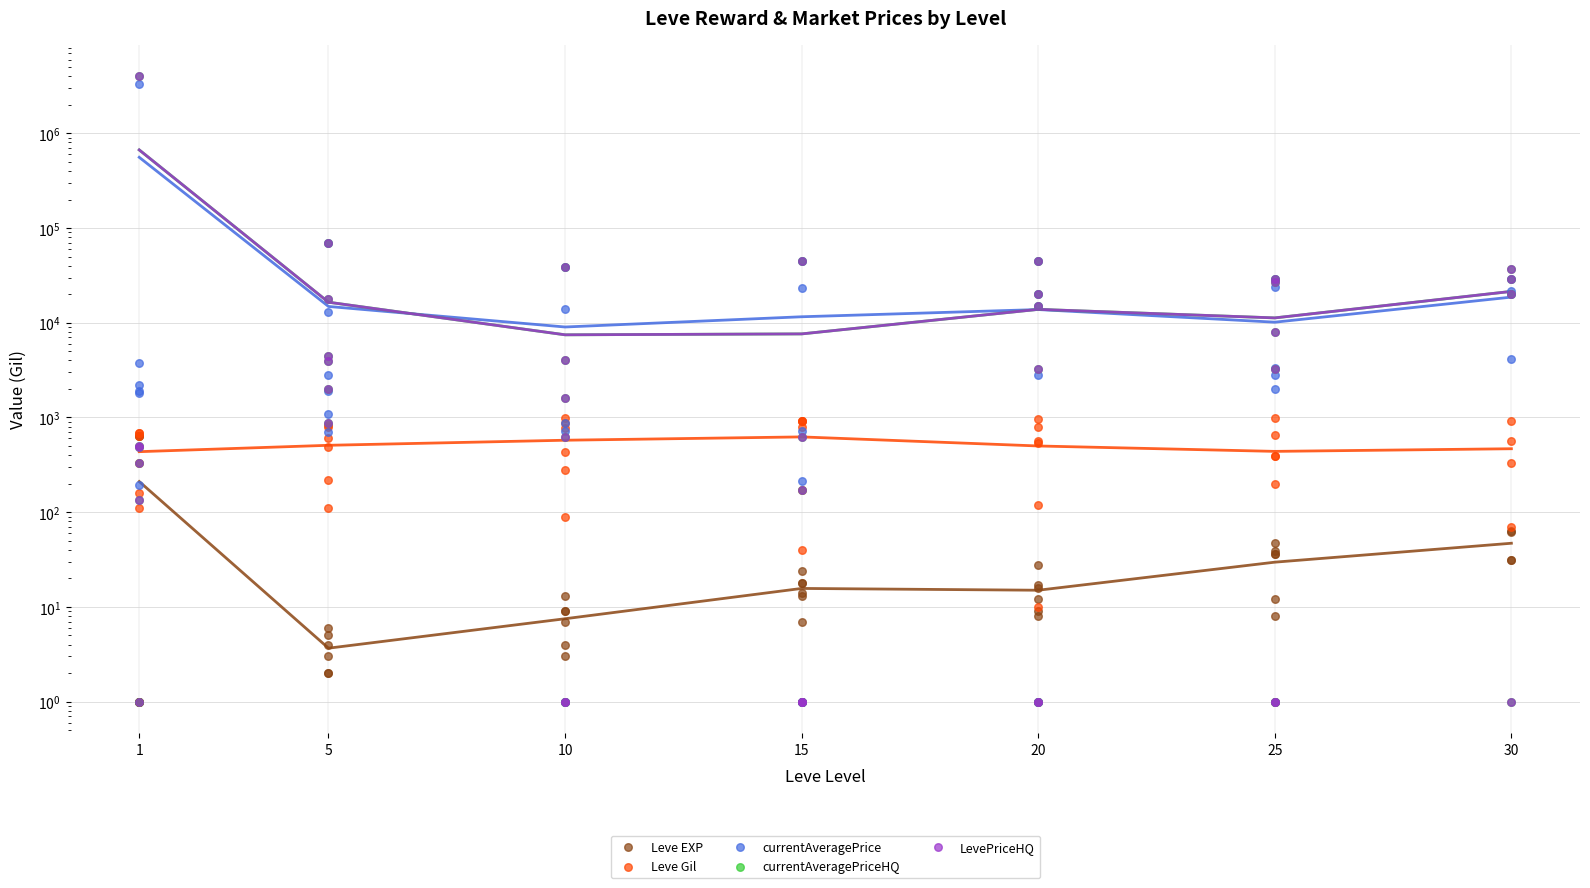

What are all the series names shown in the legend?

Leve EXP, Leve Gil, currentAveragePrice, currentAveragePriceHQ, LevePriceHQ